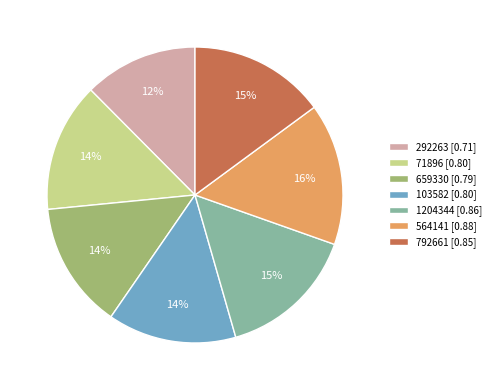

Is there a majority slice in this chart?

No